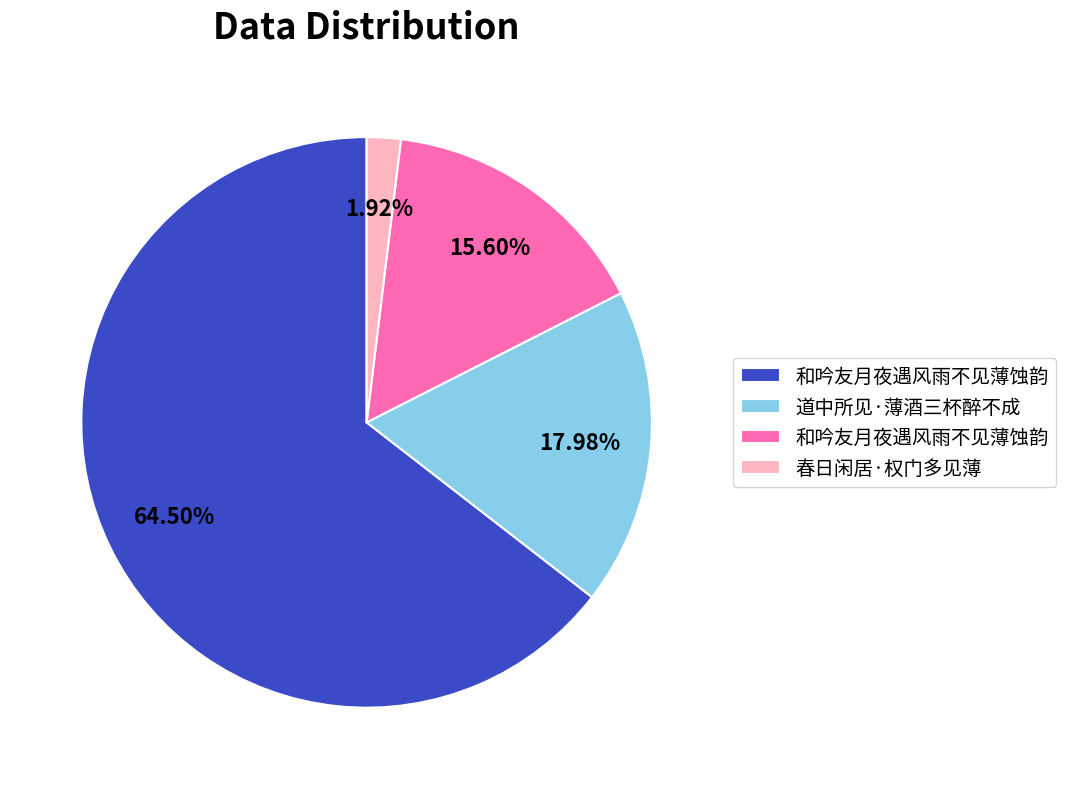

Count the number of slices in the pie.

4